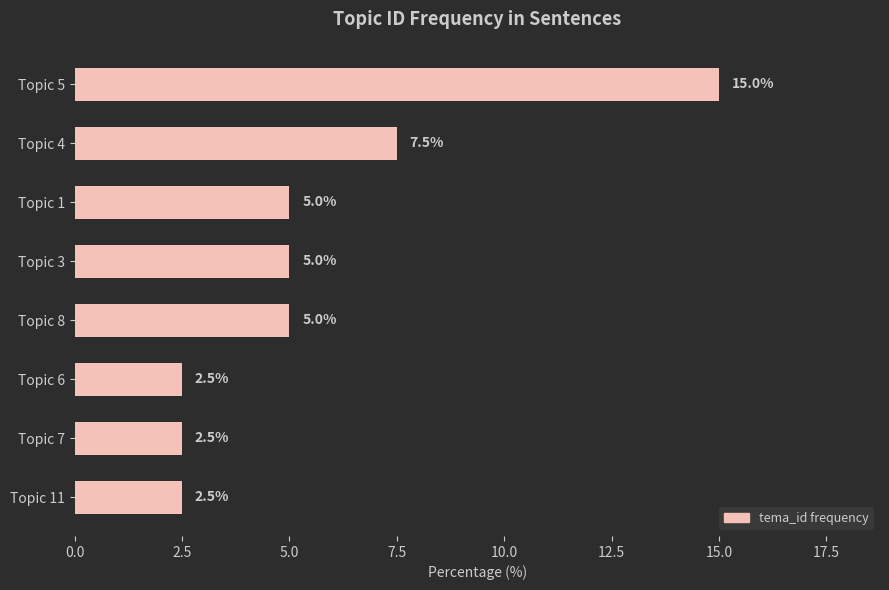

What position from the top is Topic 11?

8